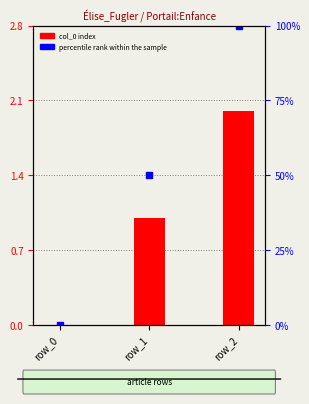

Does the chart contain any negative values?

No